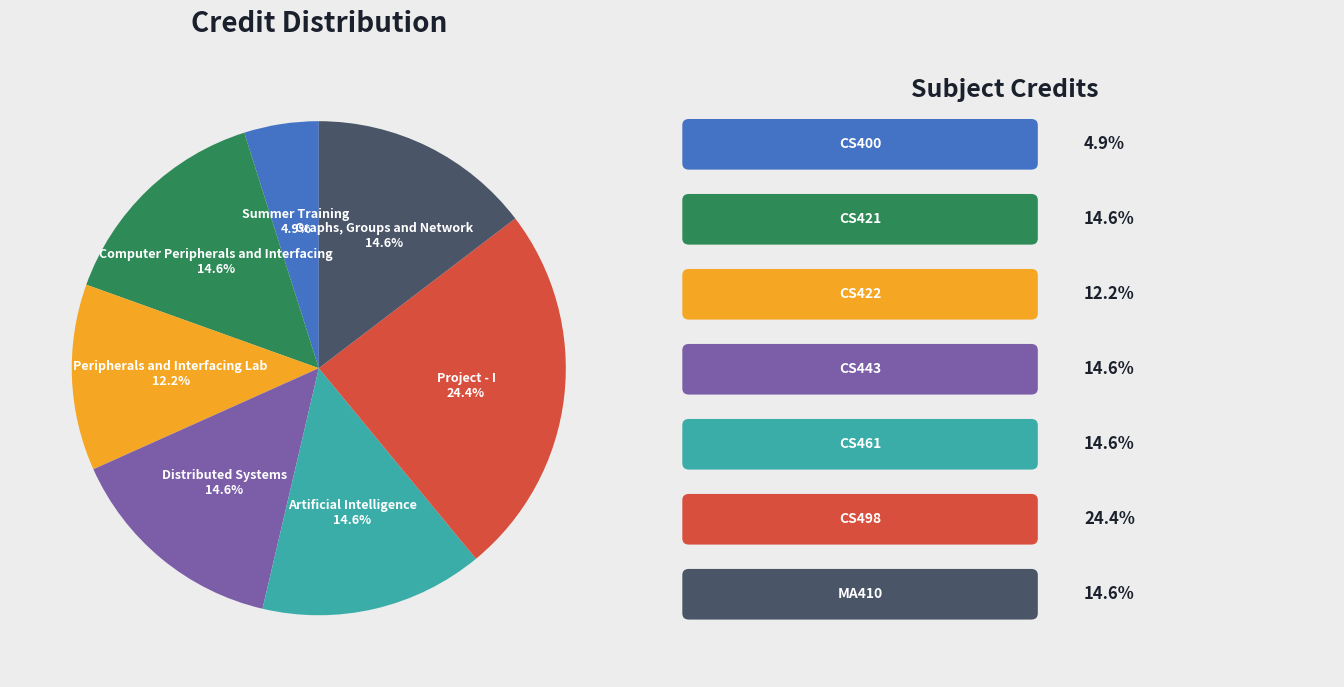

Does Peripherals and Interfacing Lab account for over 50% of the chart?

No